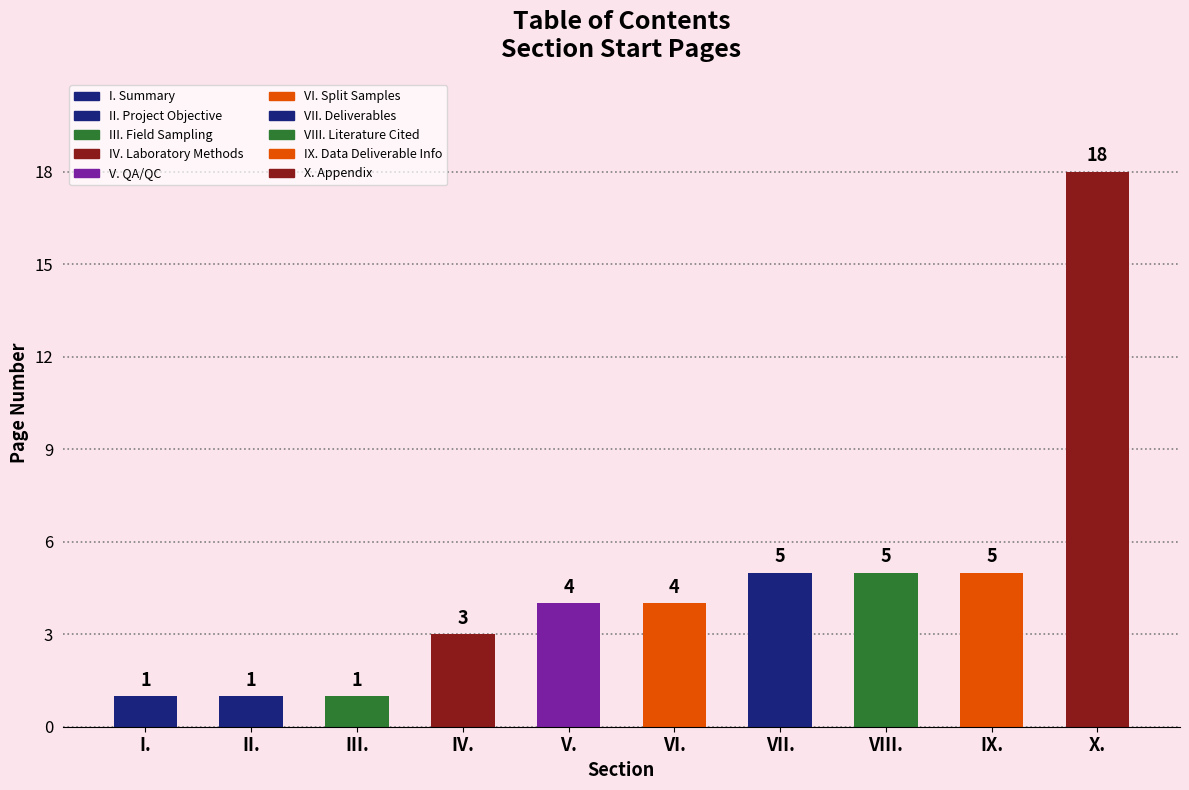

What is the sum of all values?

47